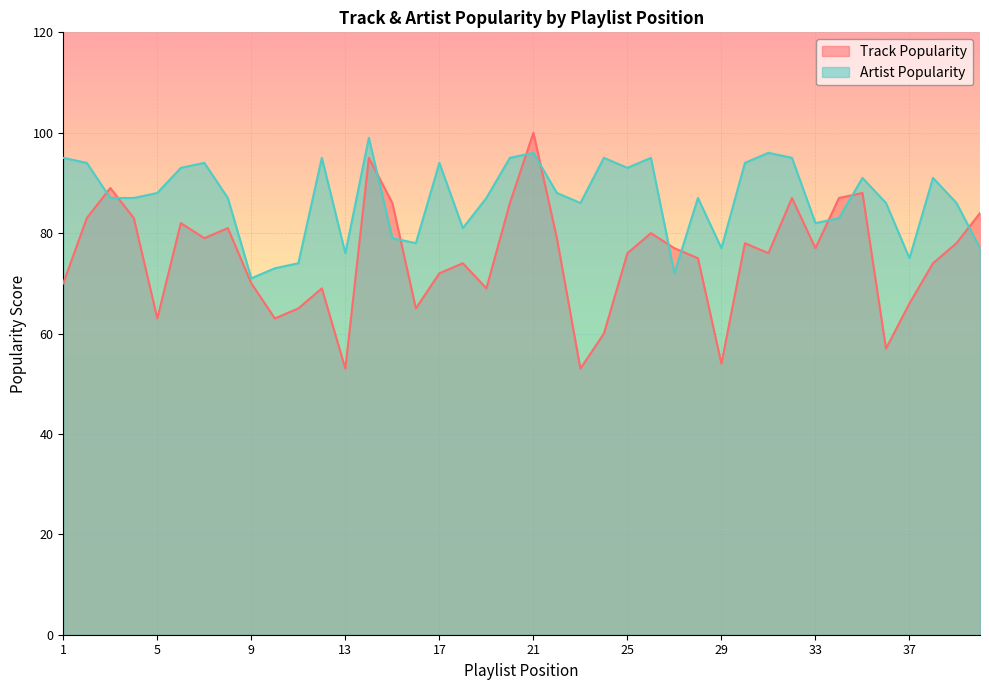

Which series changed the most between 7 and 37?

Artist Popularity